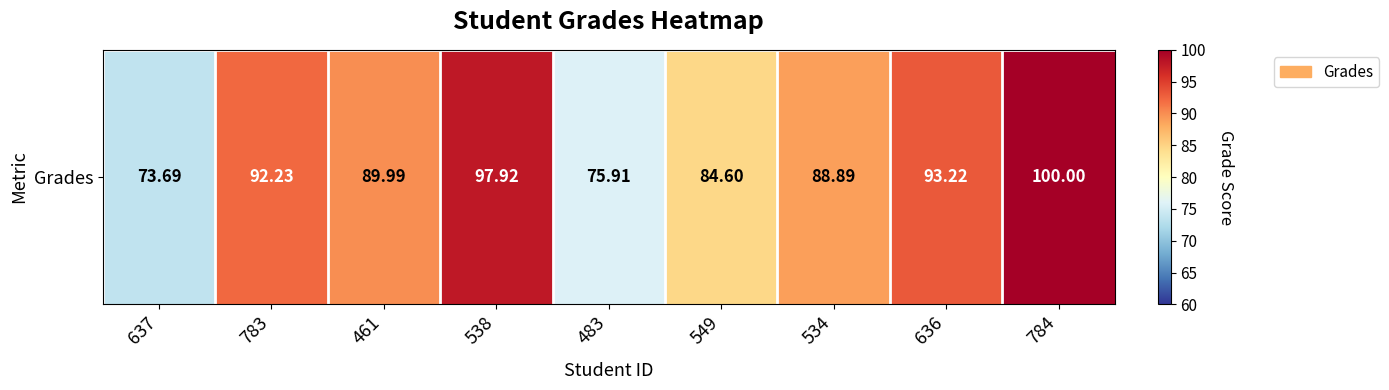

Count the number of categories in the chart.

9